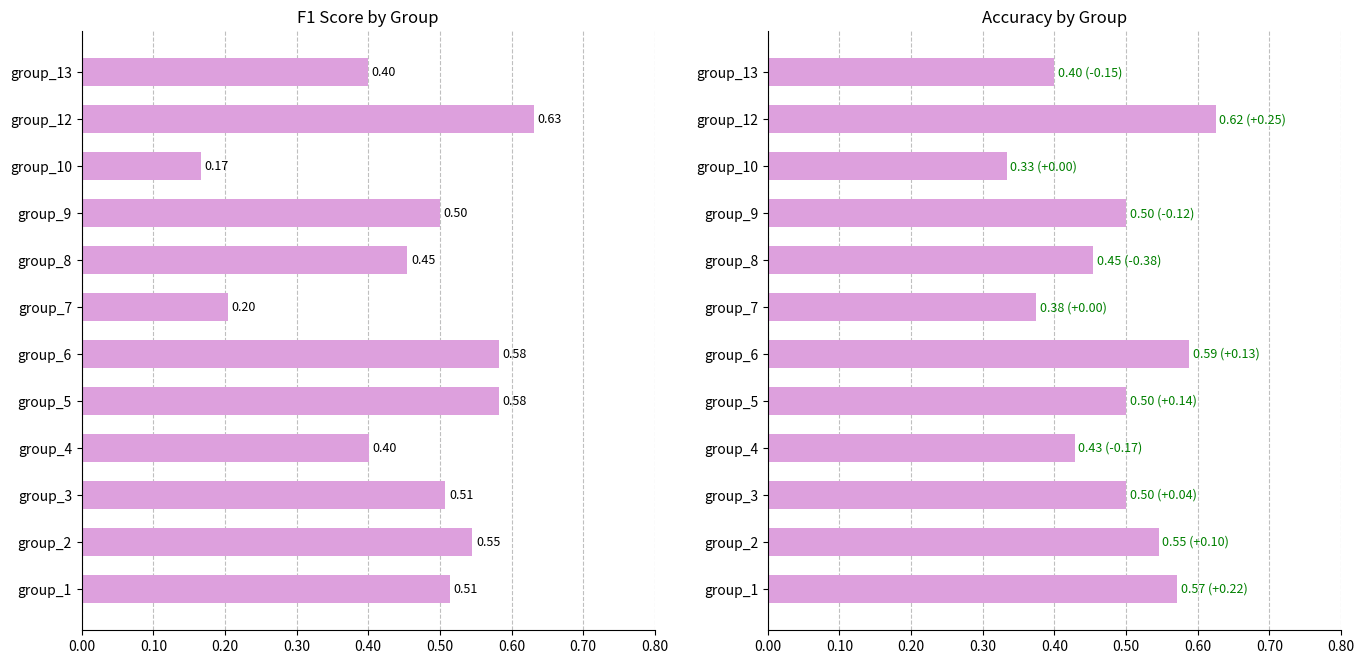

Count the number of data series in this chart.

2